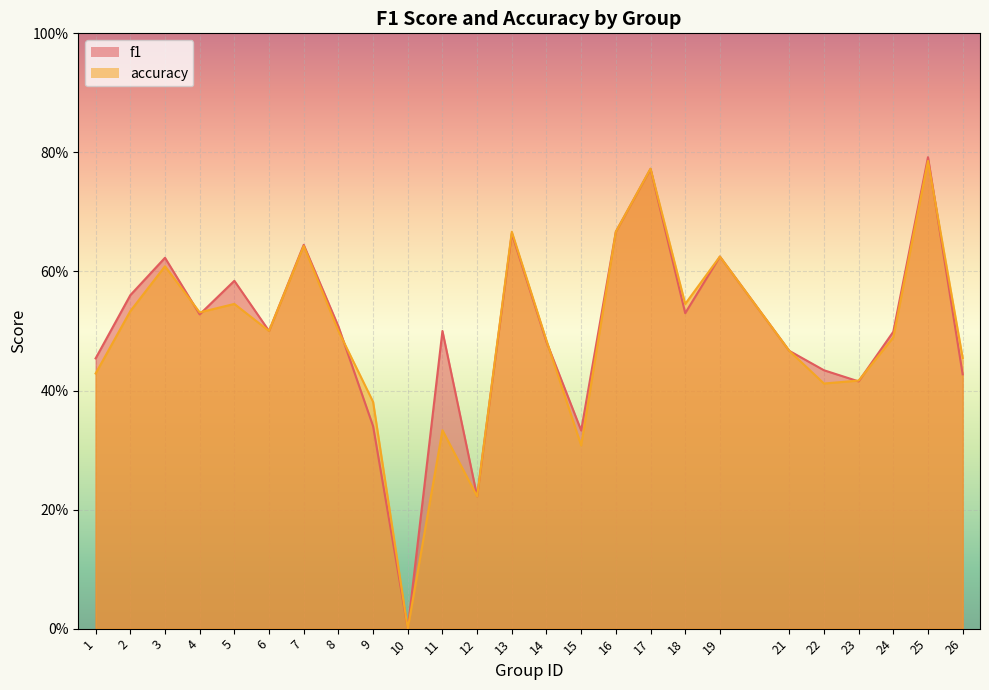

Count the f1 values in the range 0 to 1.

25